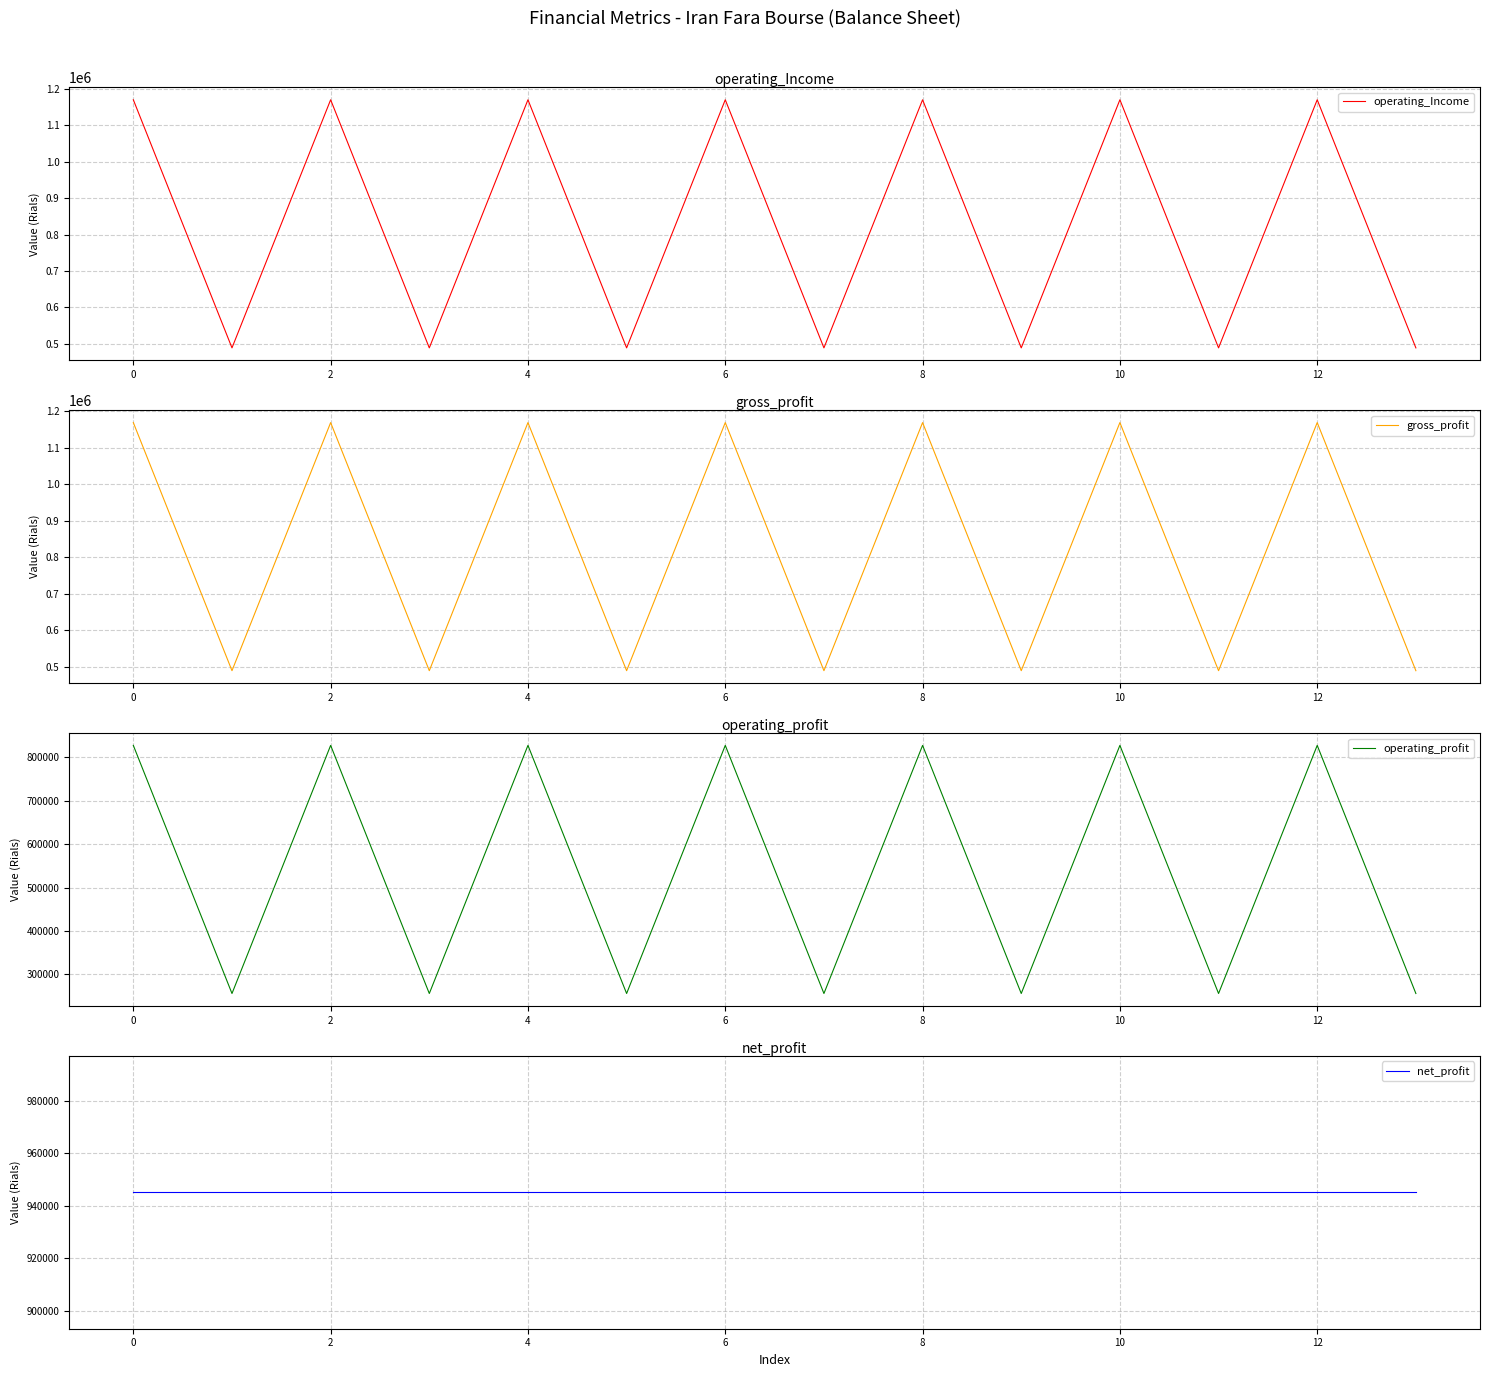

The value of operating_Income at 10 is 803870. True or false?

False